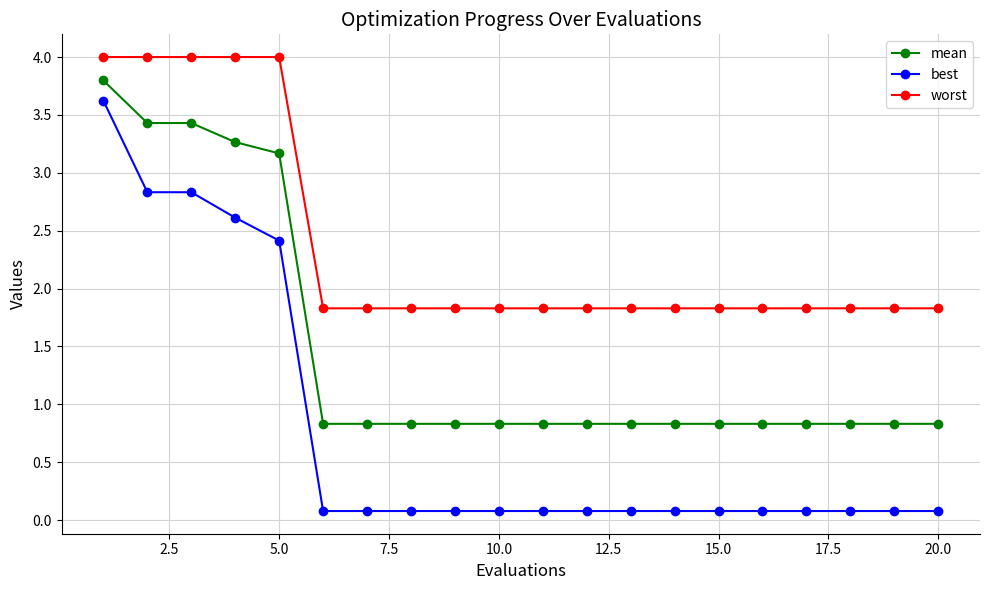

Reading left to right, extract all data points from this chart.

mean: 3.8	3.4	3.4	3.3	3.2	0.8	0.8	0.8	0.8	0.8	0.8	0.8	0.8	0.8	0.8	0.8	0.8	0.8	0.8	0.8
best: 3.6	2.8	2.8	2.6	2.4	0.1	0.1	0.1	0.1	0.1	0.1	0.1	0.1	0.1	0.1	0.1	0.1	0.1	0.1	0.1
worst: 4.0	4.0	4.0	4.0	4.0	1.8	1.8	1.8	1.8	1.8	1.8	1.8	1.8	1.8	1.8	1.8	1.8	1.8	1.8	1.8